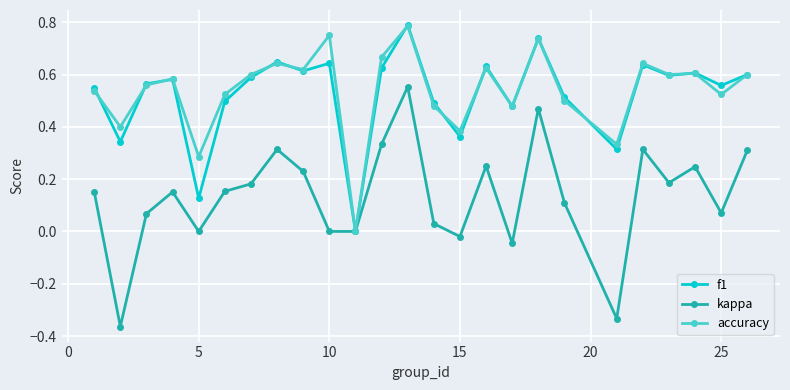

Which series has the widest spread of values?

kappa